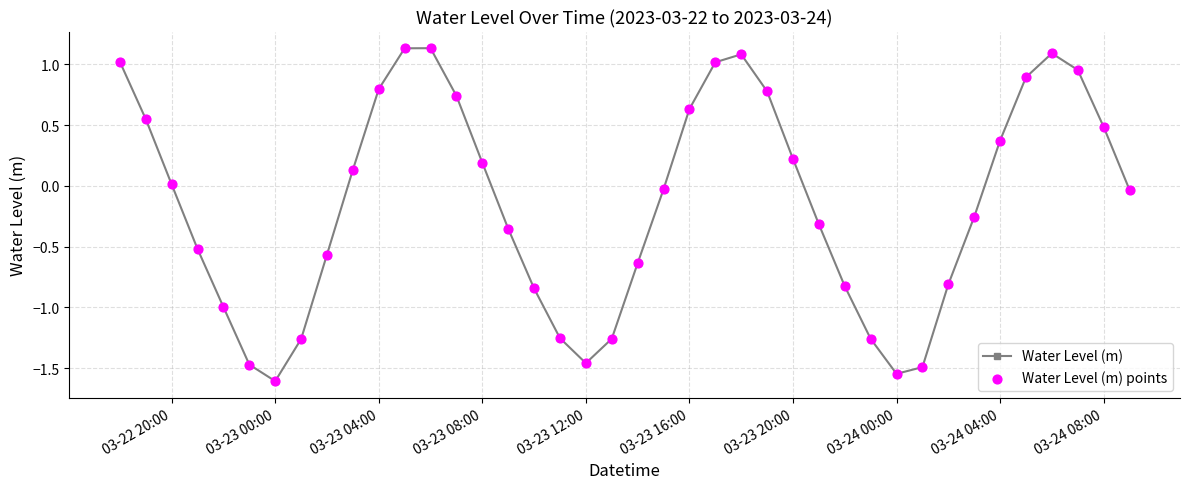

What is the sum of all values?

-5.6